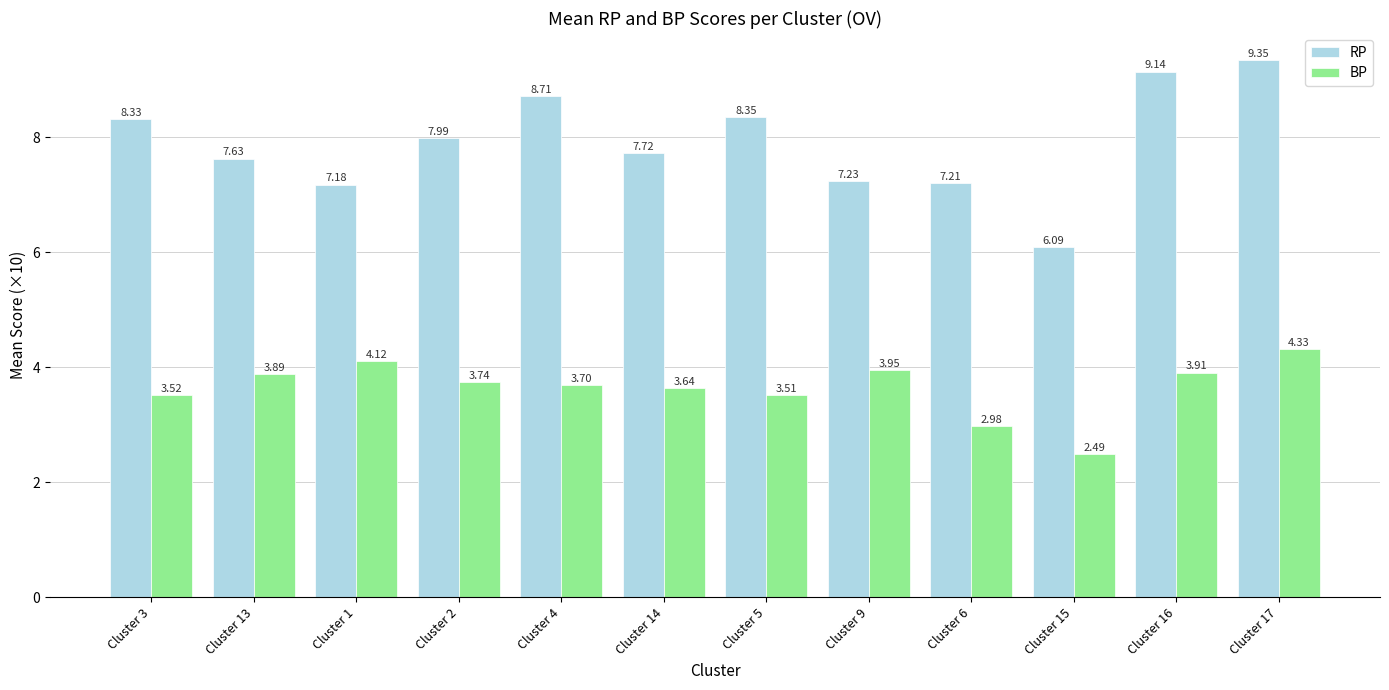

Does the chart contain stacked bars?

No